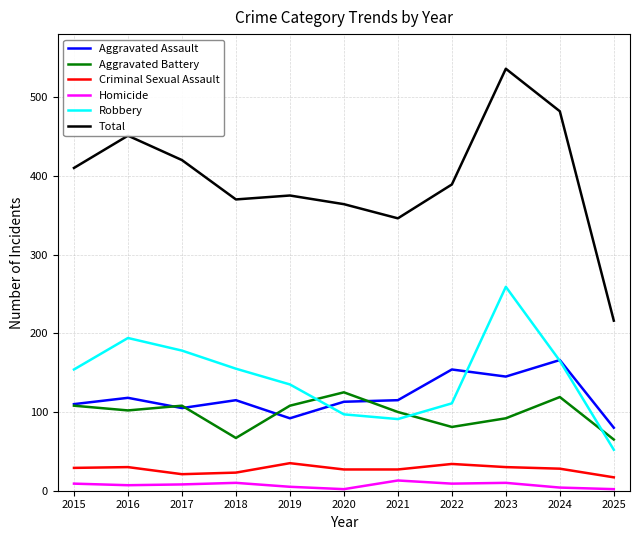

How many times do Robbery and Aggravated Assault cross each other?

3